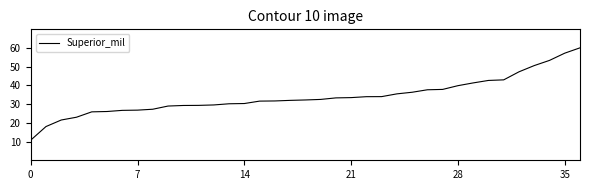

What is the difference between the maximum and minimum values?

49.4